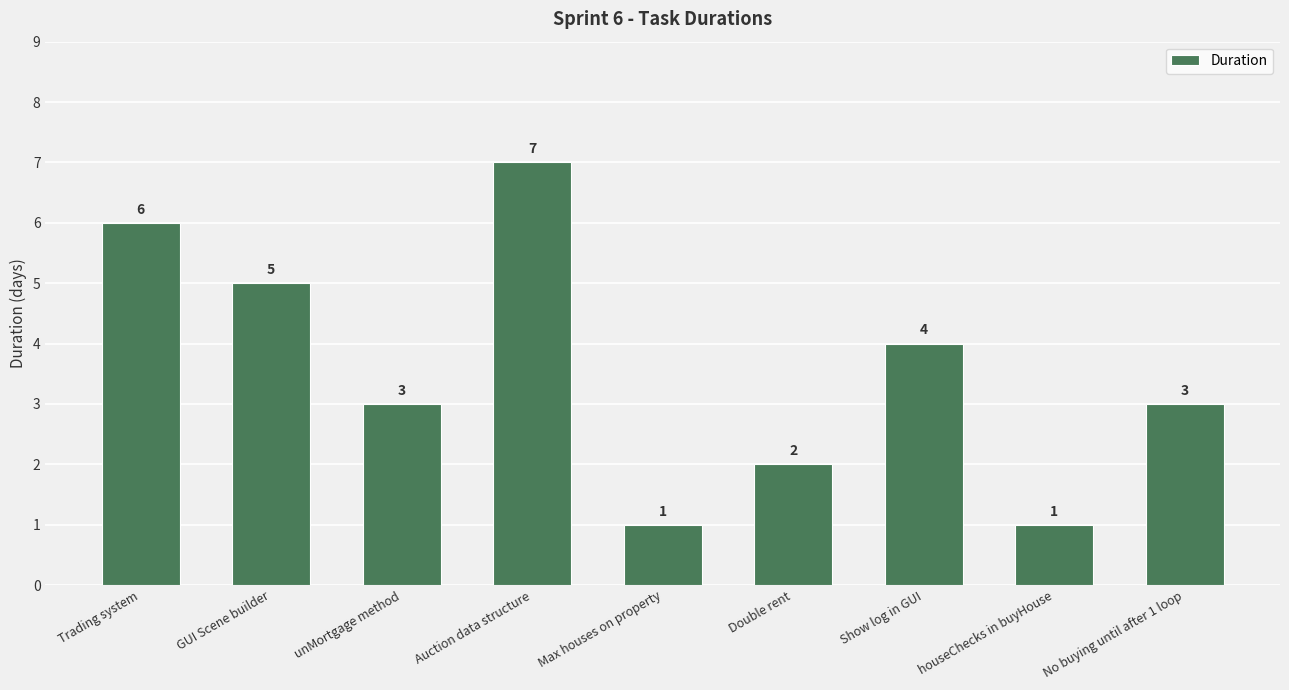

What is the difference between the maximum and minimum values?

6